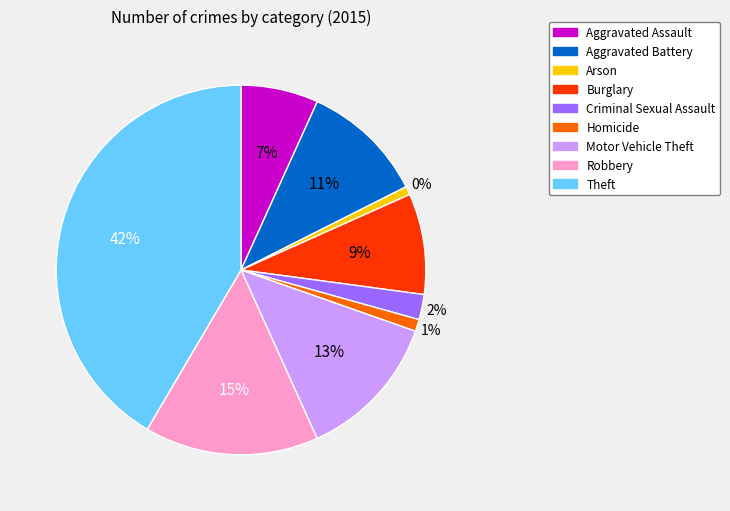

Is the sum of Motor Vehicle Theft and Homicide greater than half?

No